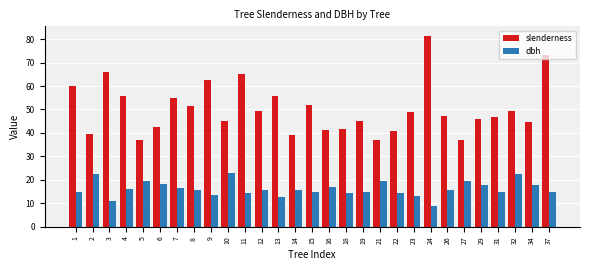

Is the value of dbh at 5 greater than the value of slenderness at 1?

No